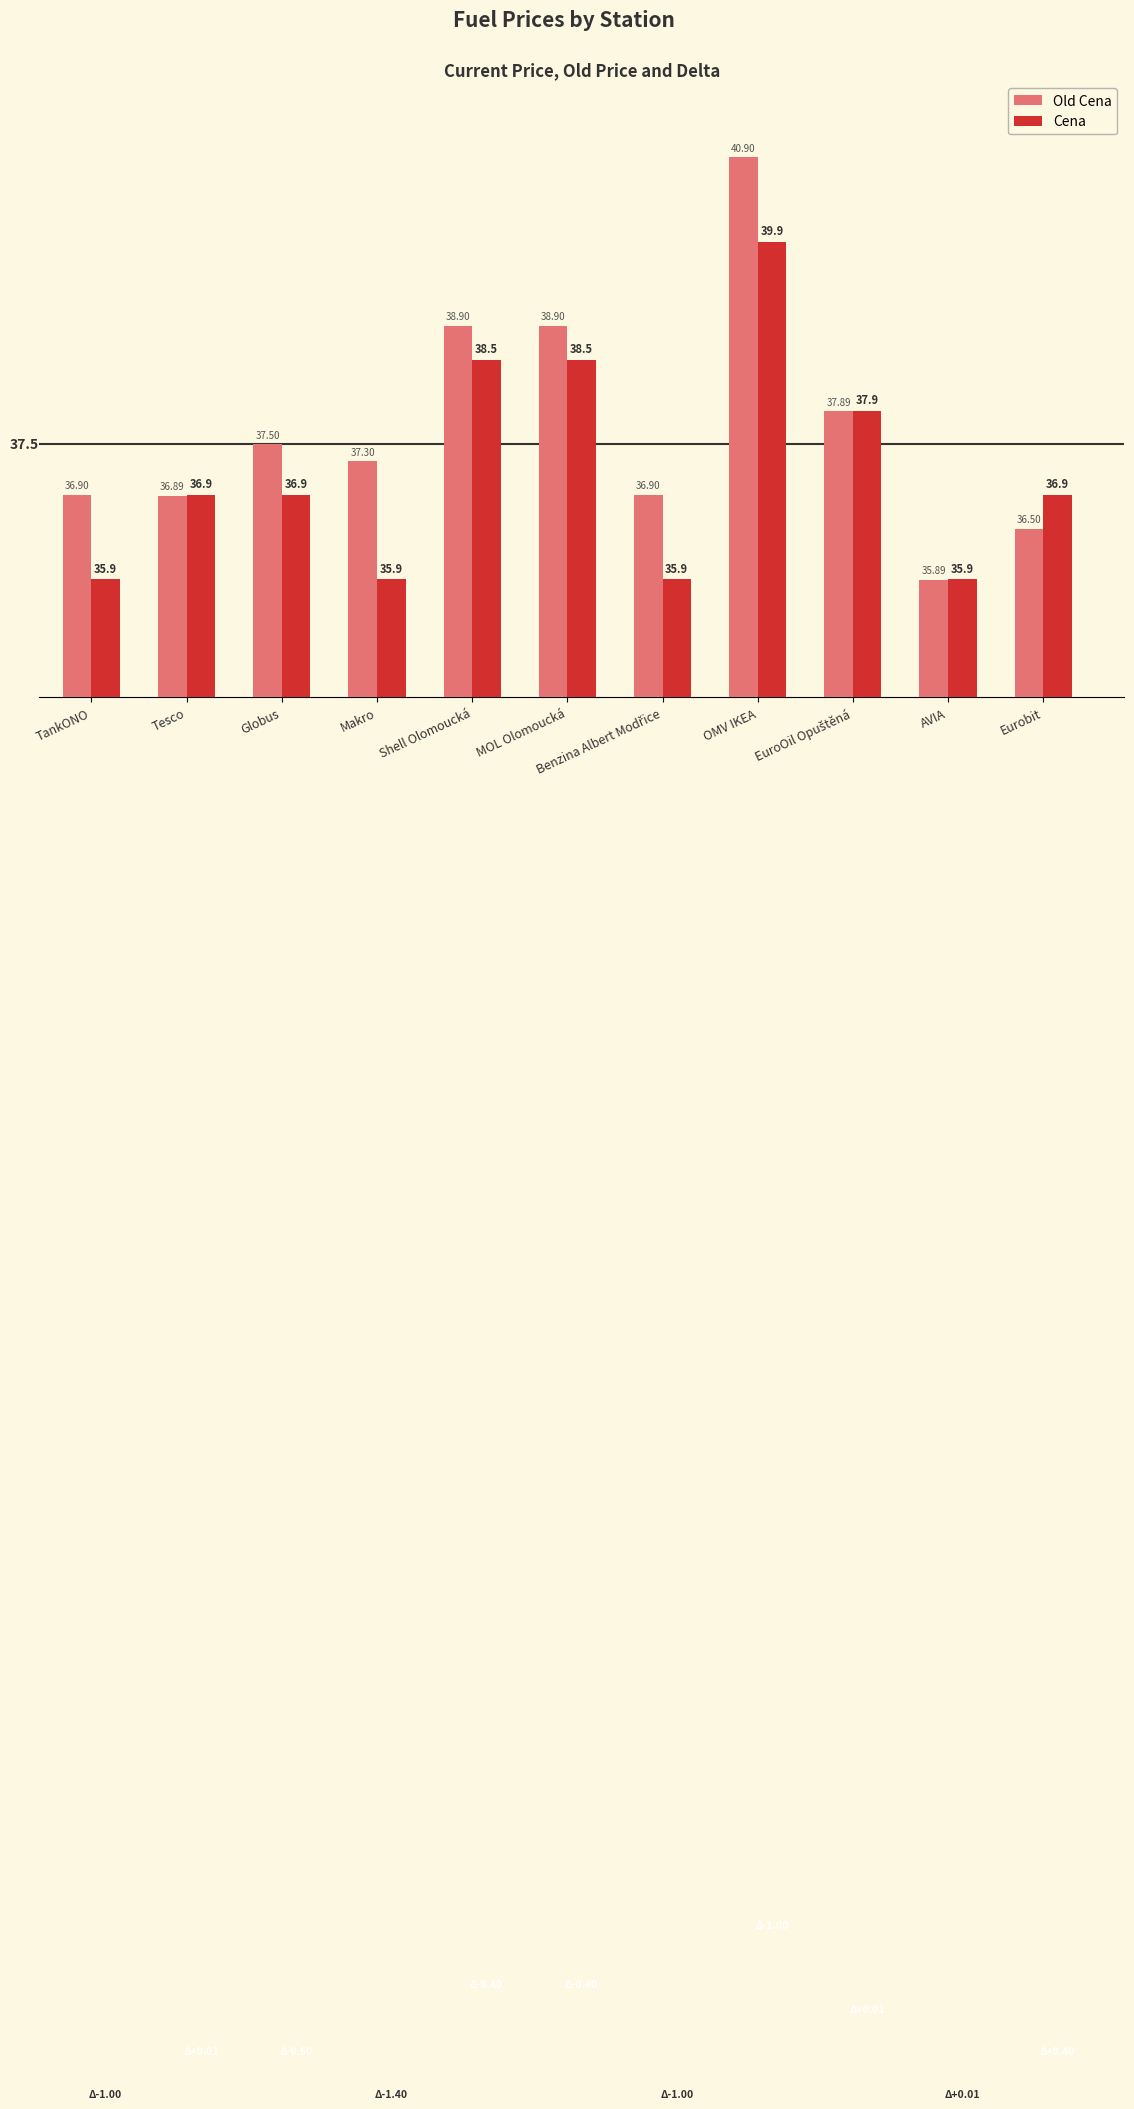

What are all the series names shown in the legend?

Old Cena, Cena